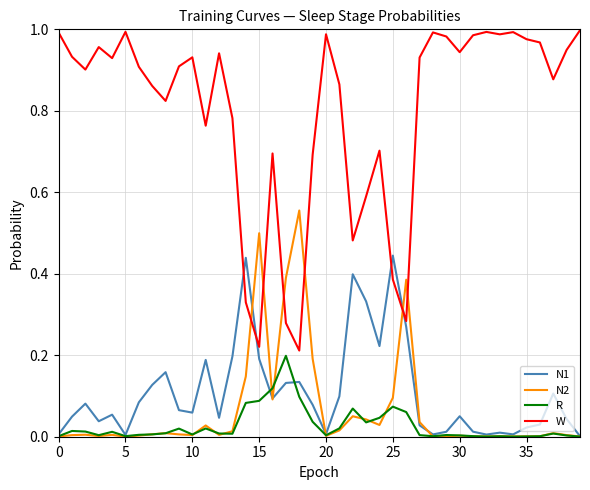

Which series has the widest spread of values?

W